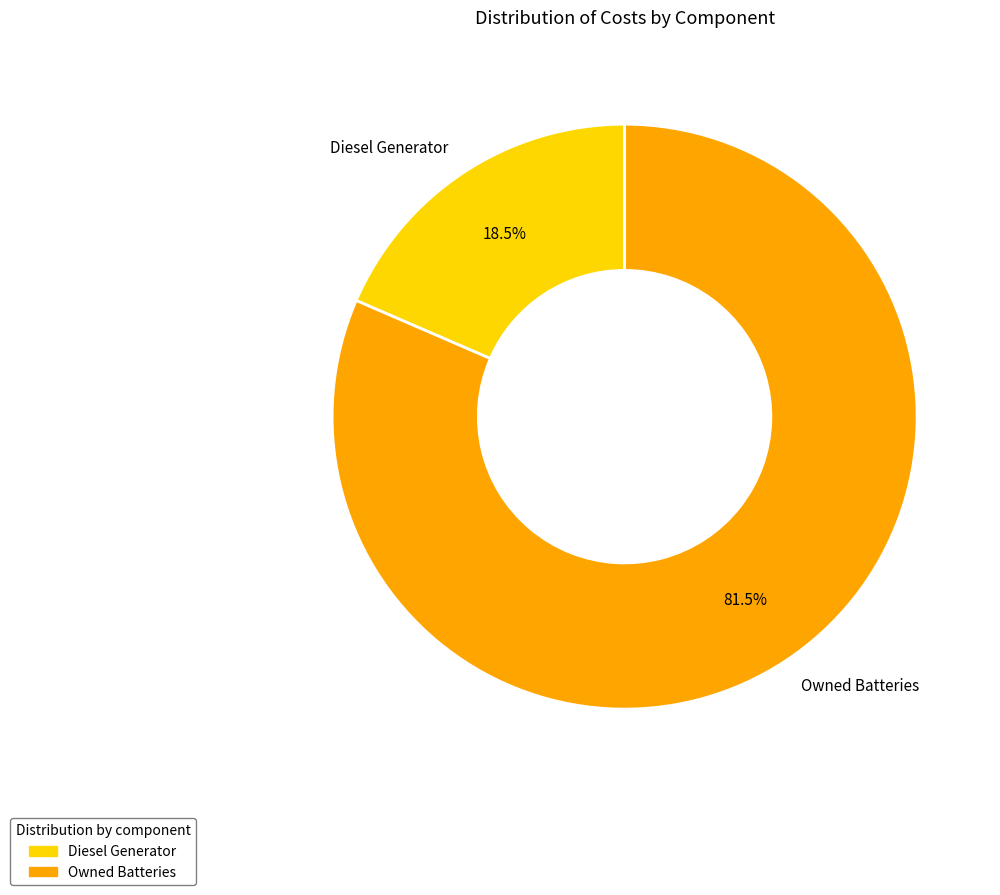

How many segments does this pie chart have?

2